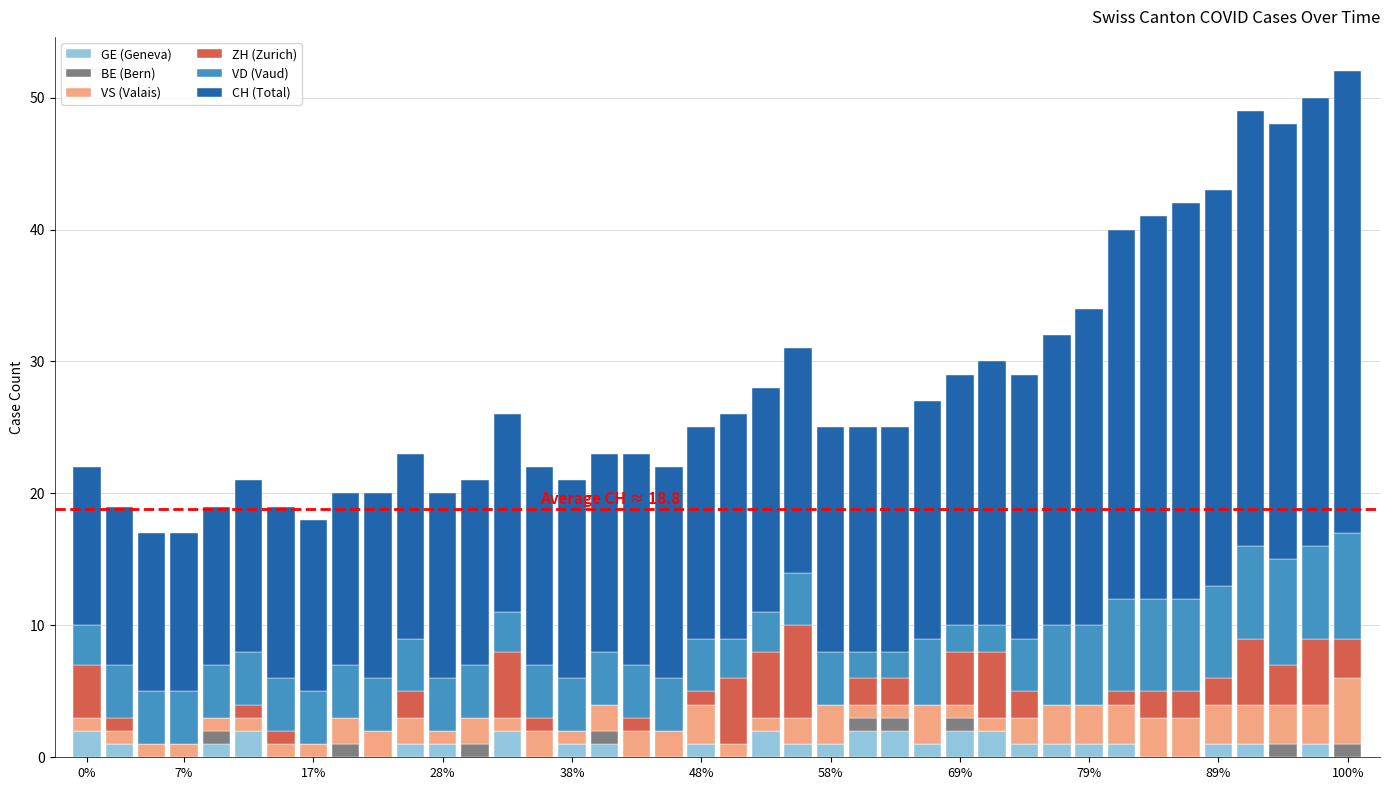

Are the bars grouped side by side (vs. stacked)?

No